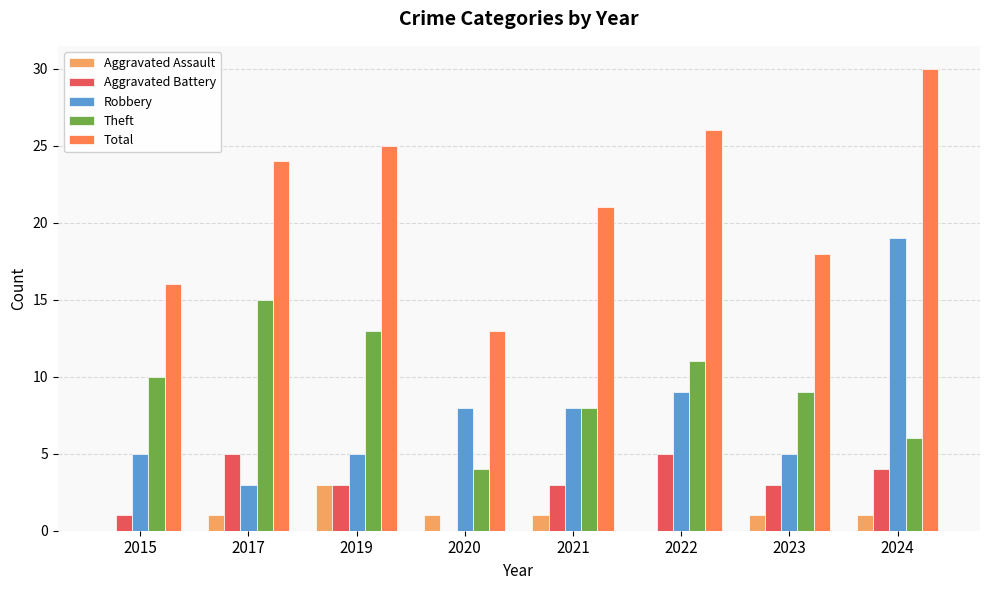

At which category does the chart reach its peak across all series?

2024